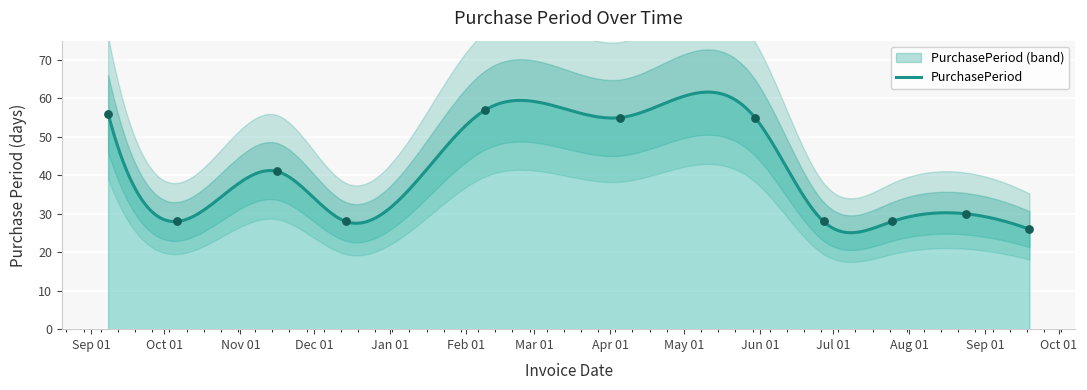

Between 2017-09-19 and 2017-07-25, which is larger?

2017-07-25